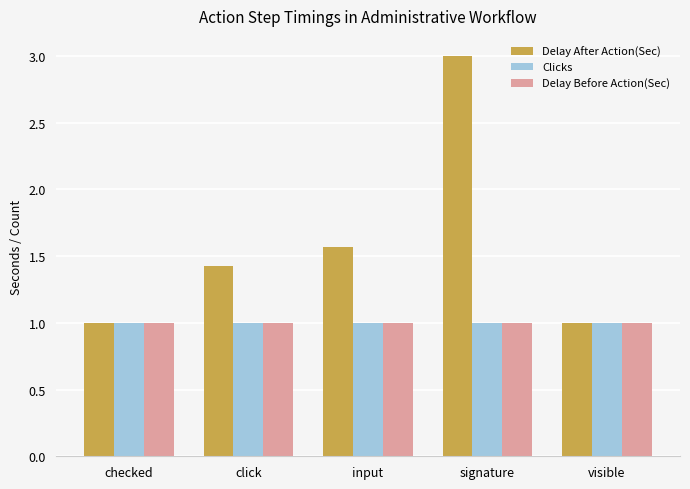

How many bars are there in total?

15